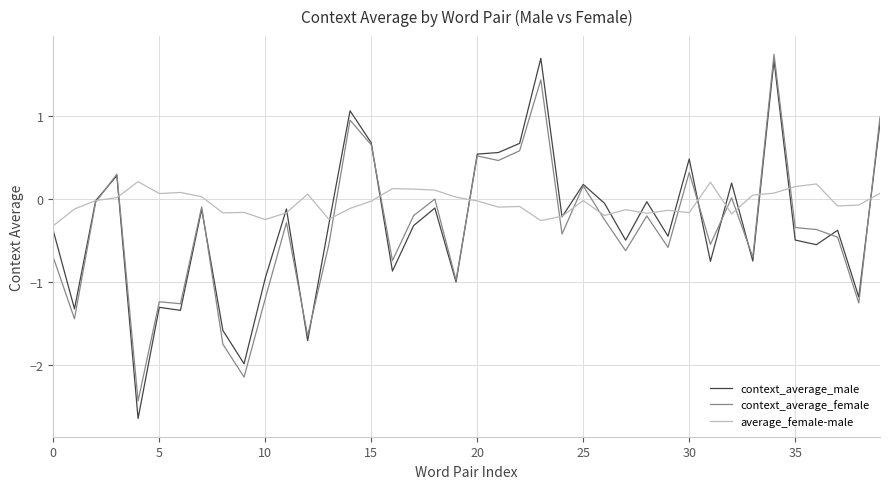

Which series has the largest range (max minus min)?

context_average_male